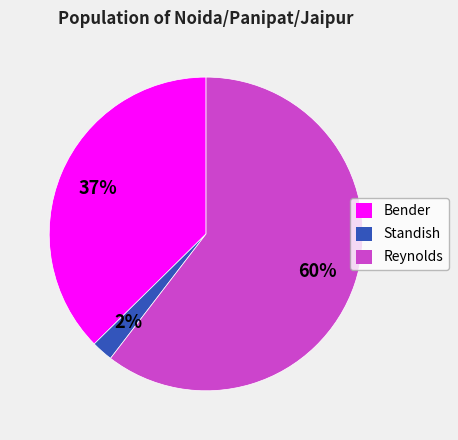

Between Standish and Reynolds, which is larger?

Reynolds